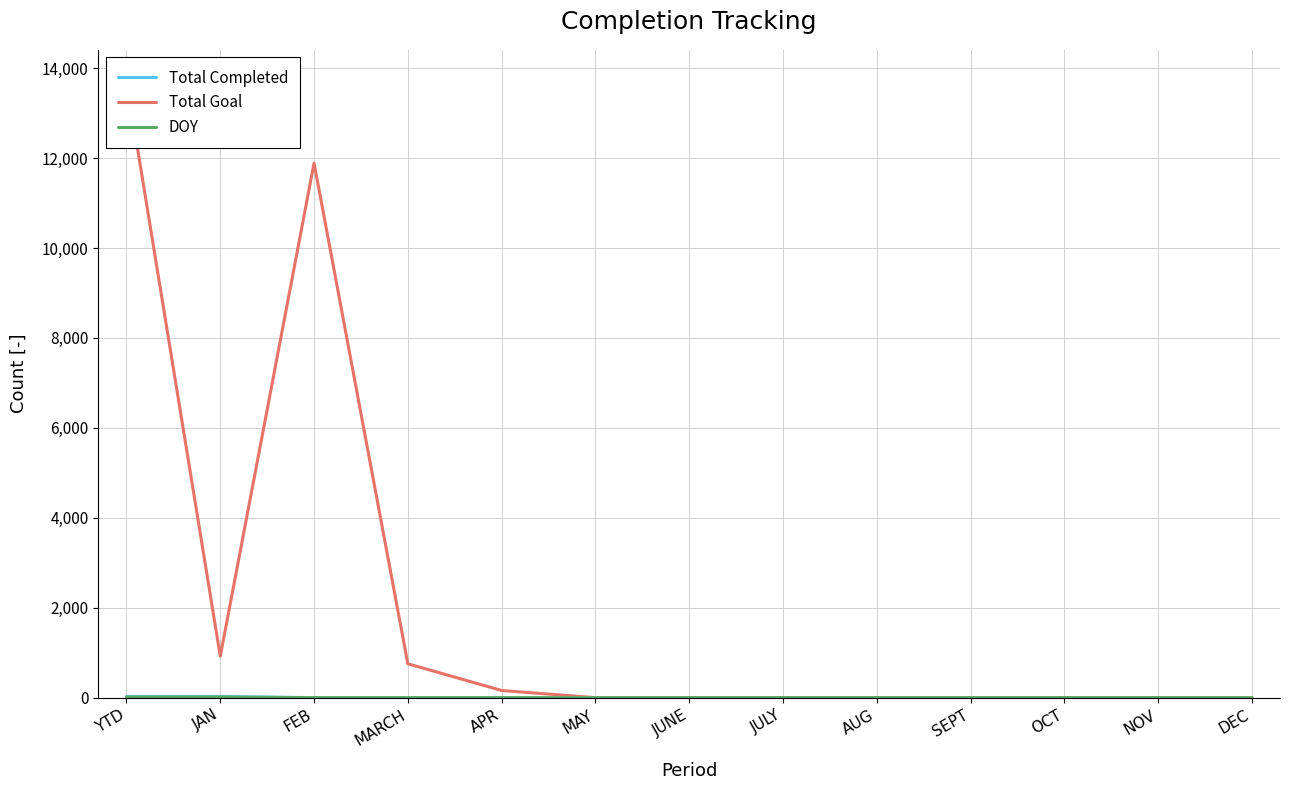

Reading right to left, transcribe all the data shown in this chart.

Total Completed: DEC=0	NOV=0	OCT=0	SEPT=0	AUG=0	JULY=0	JUNE=0	MAY=0	APR=0	MARCH=0	FEB=0	JAN=23	YTD=23
Total Goal: DEC=0	NOV=0	OCT=0	SEPT=0	AUG=0	JULY=0	JUNE=0	MAY=0	APR=159	MARCH=753	FEB=11888	JAN=921	YTD=13721
DOY: DEC=0	NOV=0	OCT=0	SEPT=0	AUG=0	JULY=0	JUNE=0	MAY=0	APR=0	MARCH=0	FEB=0	JAN=15	YTD=15